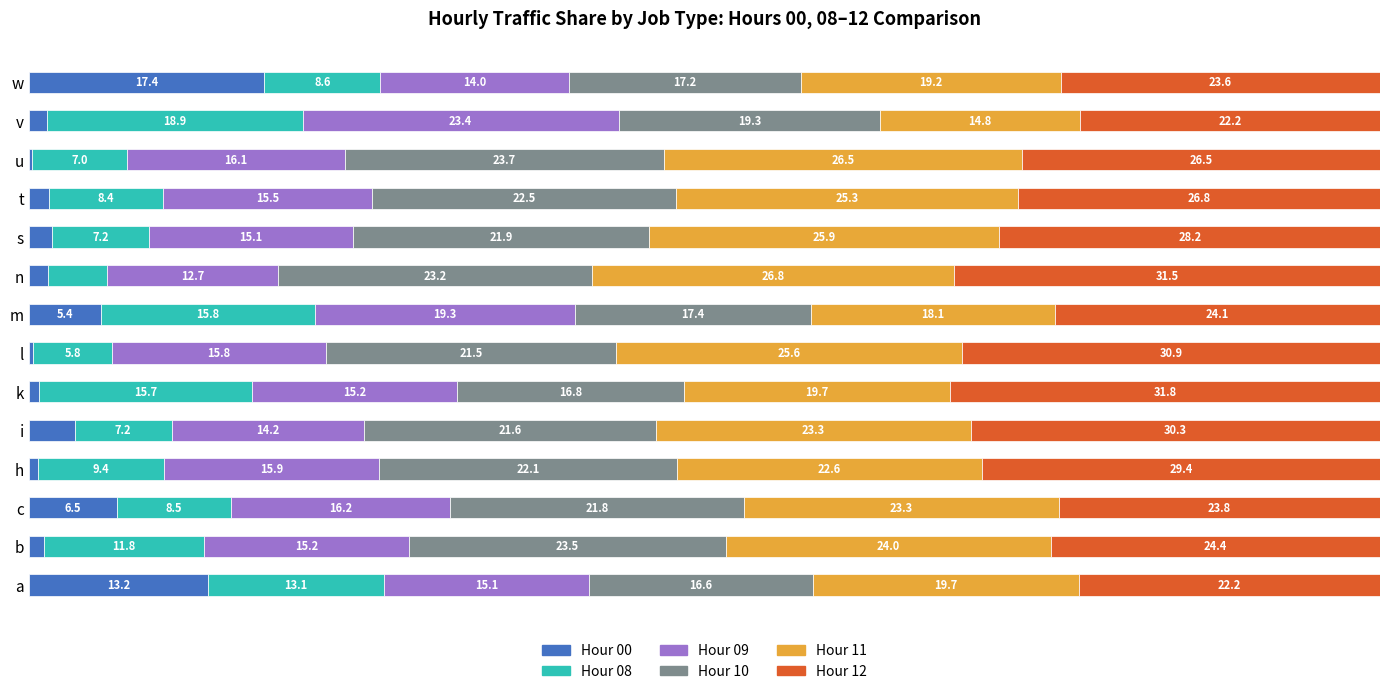

At which label does Hour 00 reach its peak?

w